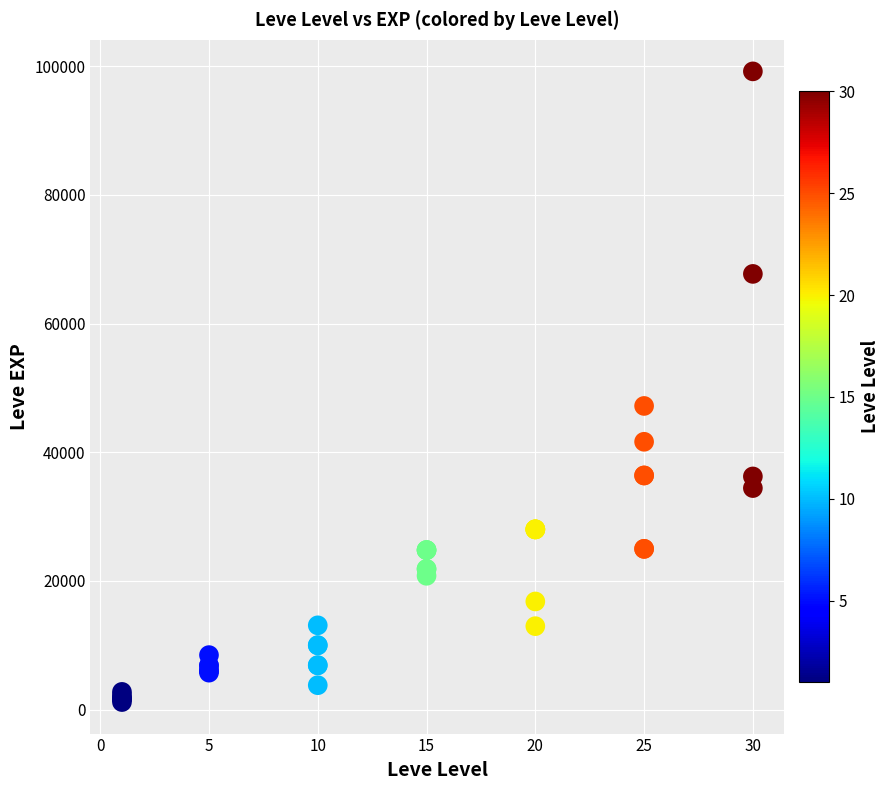

What Y value in the scatter plot is closest to 50190?

47200